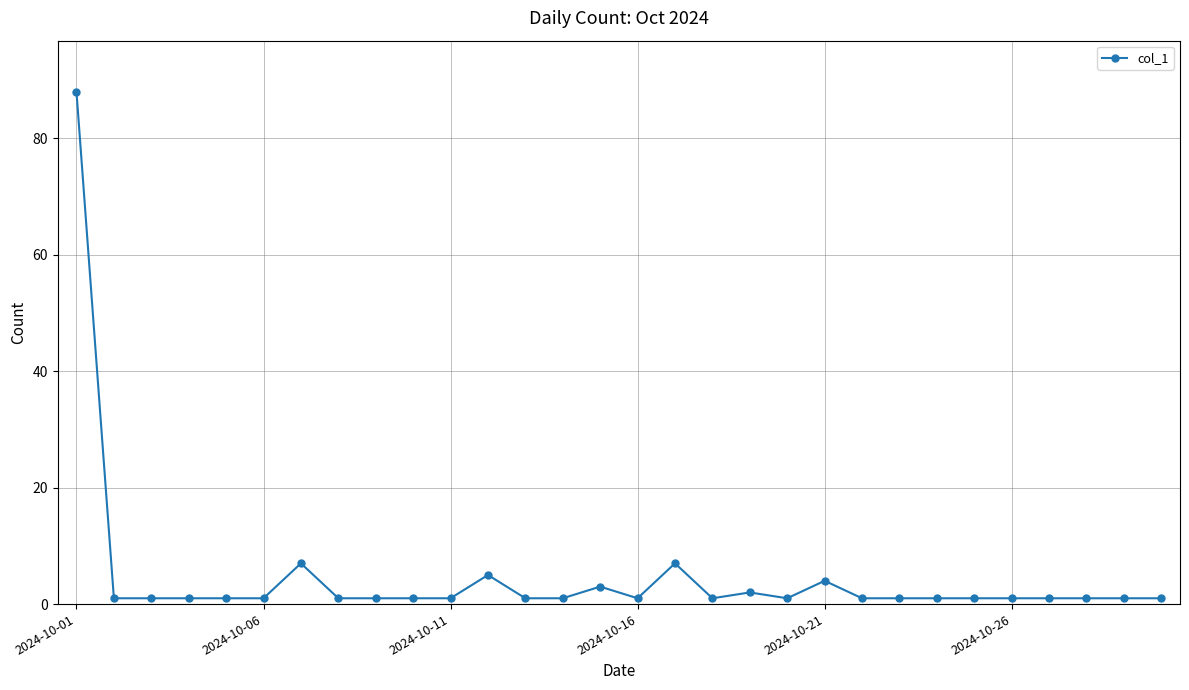

What is the maximum value shown in the chart?

88